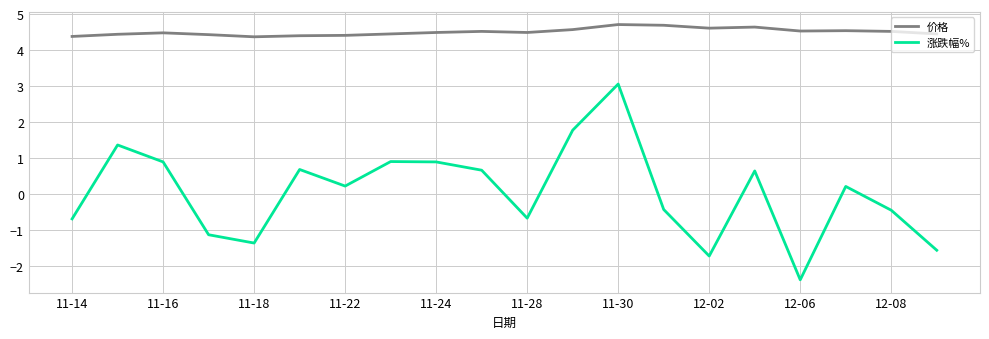

Which series has the largest total across all categories?

价格